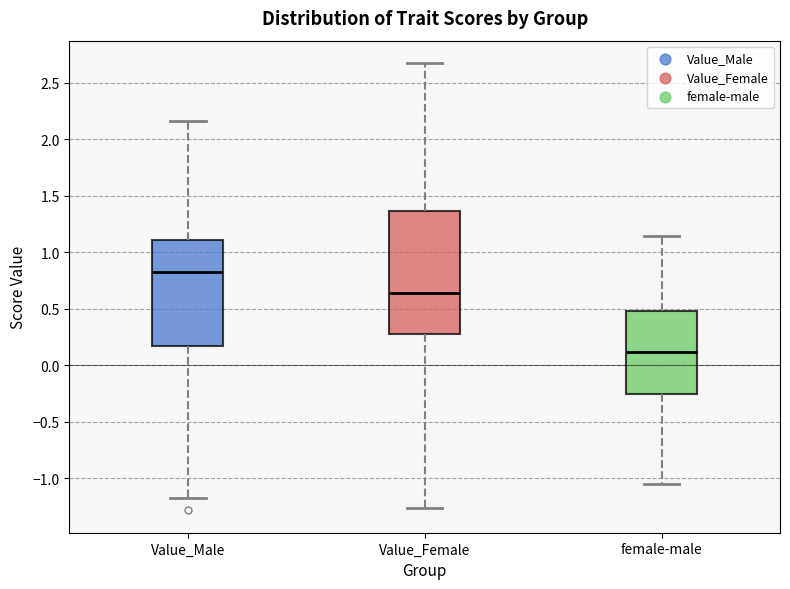

Reading left to right, transcribe this box plot: for each box, give where its median line is, the range the box spans, and where its two whiskers end, as read against the y-axis. The values are not printed on the chart, so give them approximately, as read against the axis.

Value_Male: median 0.85, box 0.15 to 1.10, whiskers -1.20 to 2.15
Value_Female: median 0.65, box 0.30 to 1.35, whiskers -1.25 to 2.70
female-male: median 0.10, box -0.25 to 0.50, whiskers -1.05 to 1.15